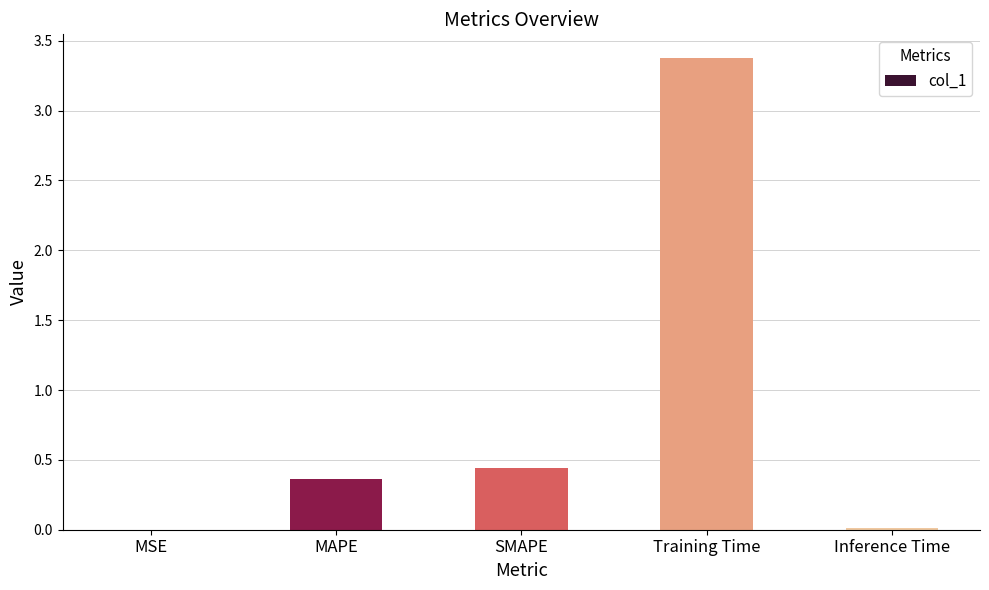

The chart shows a value of 0.2 at MAPE. True or false?

False